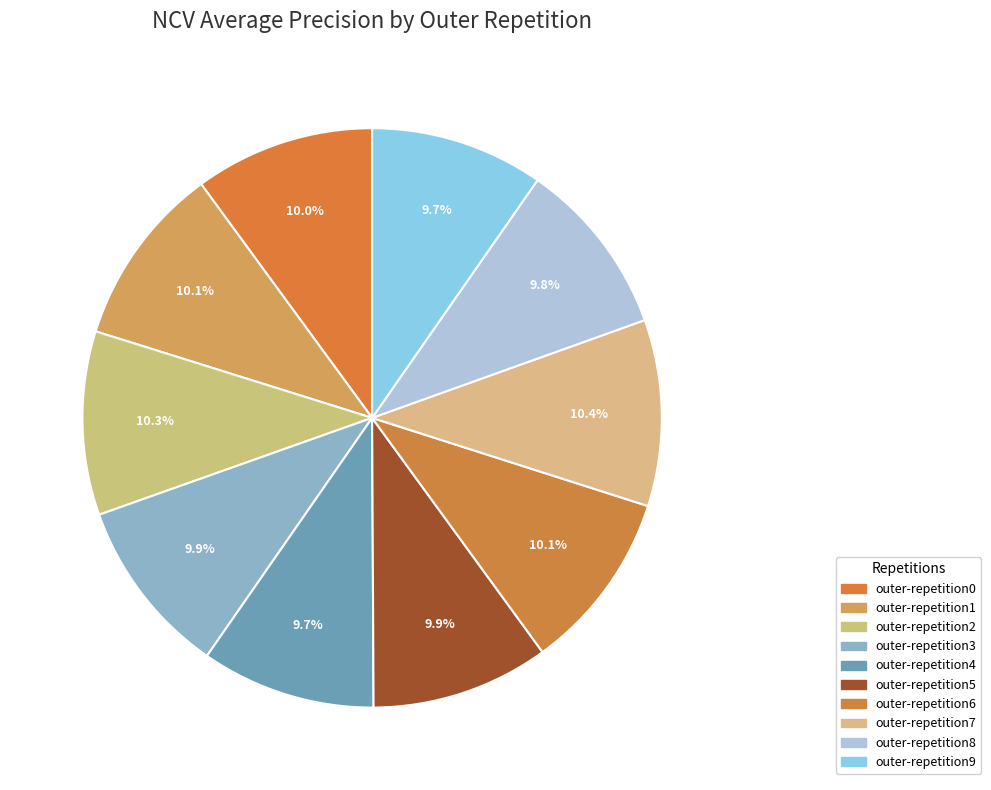

Between outer-repetition6 and outer-repetition9, which is larger?

outer-repetition6